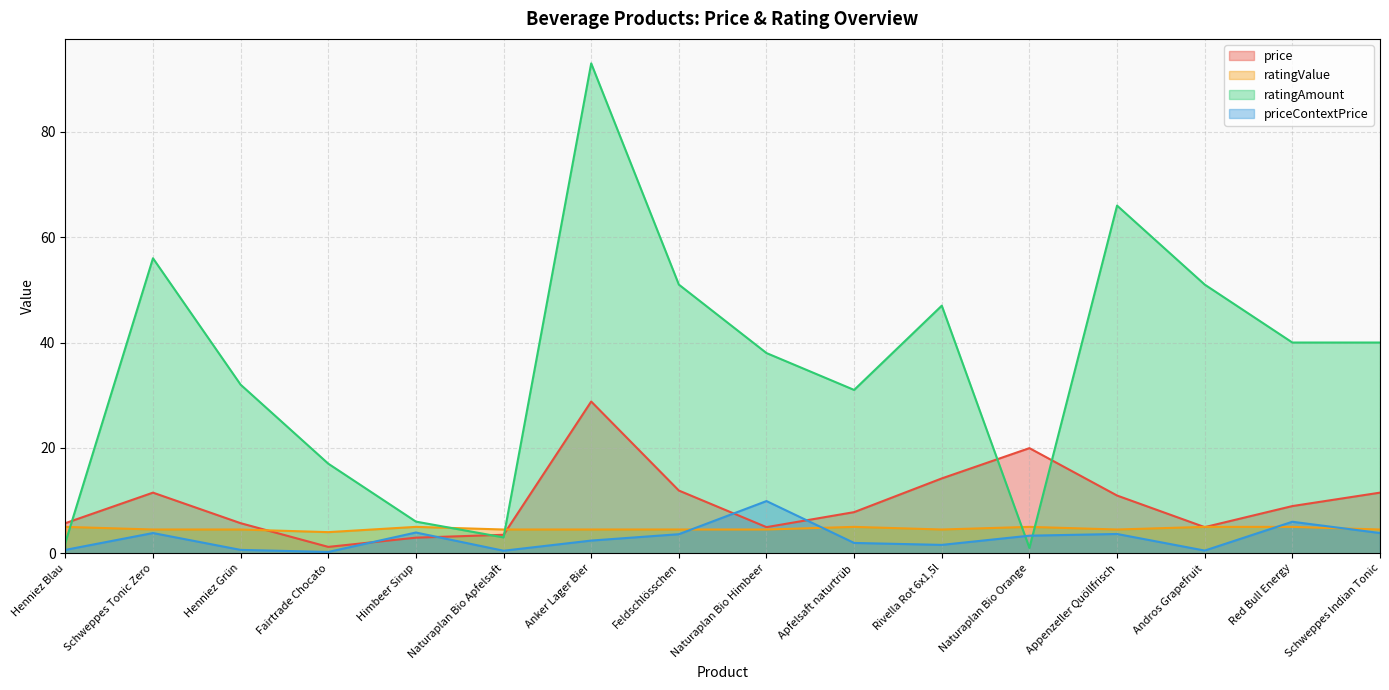

How many distinct data groups are displayed?

4